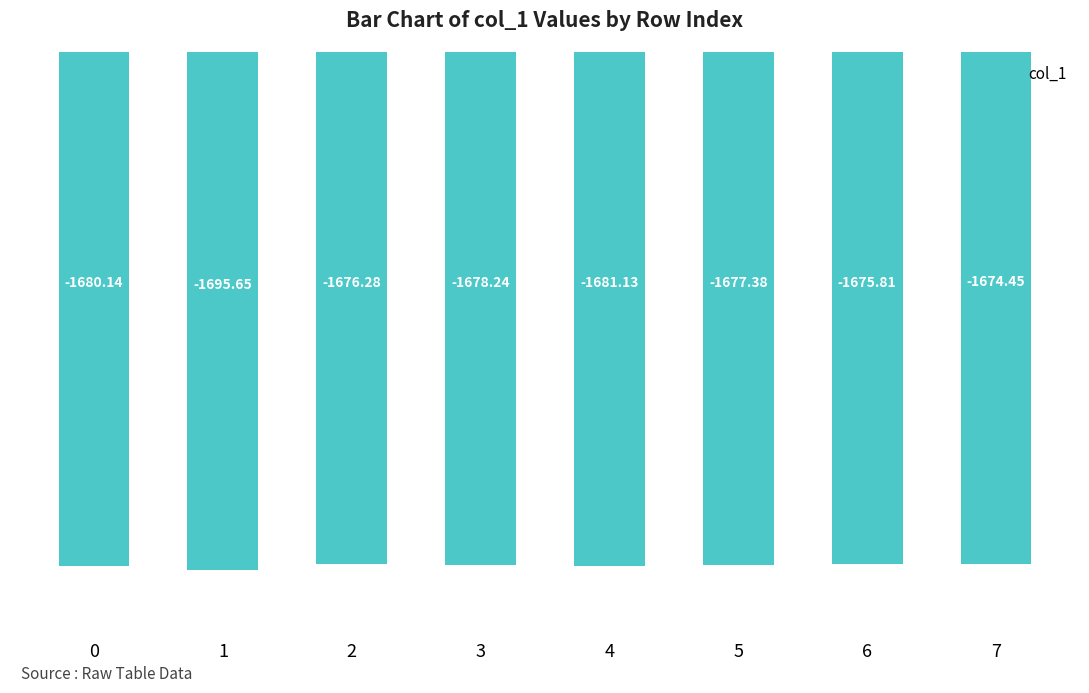

Between 0 and 7, which is larger?

7